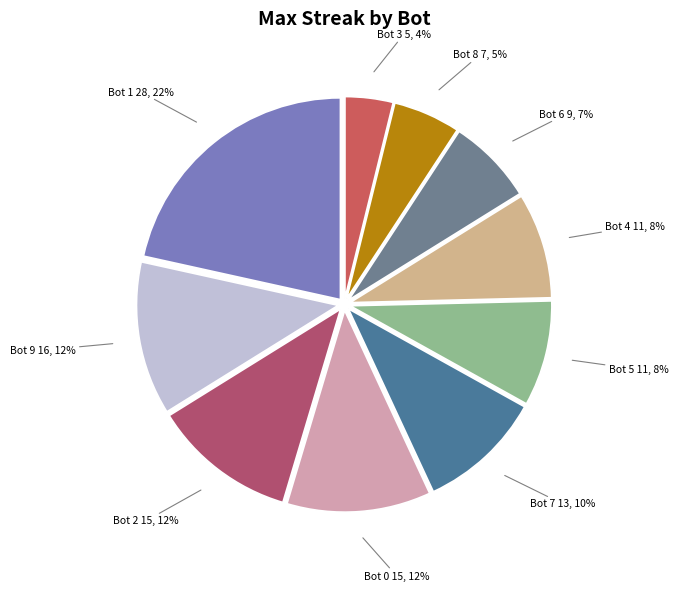

Is the sum of Bot 6 and Bot 4 greater than half?

No